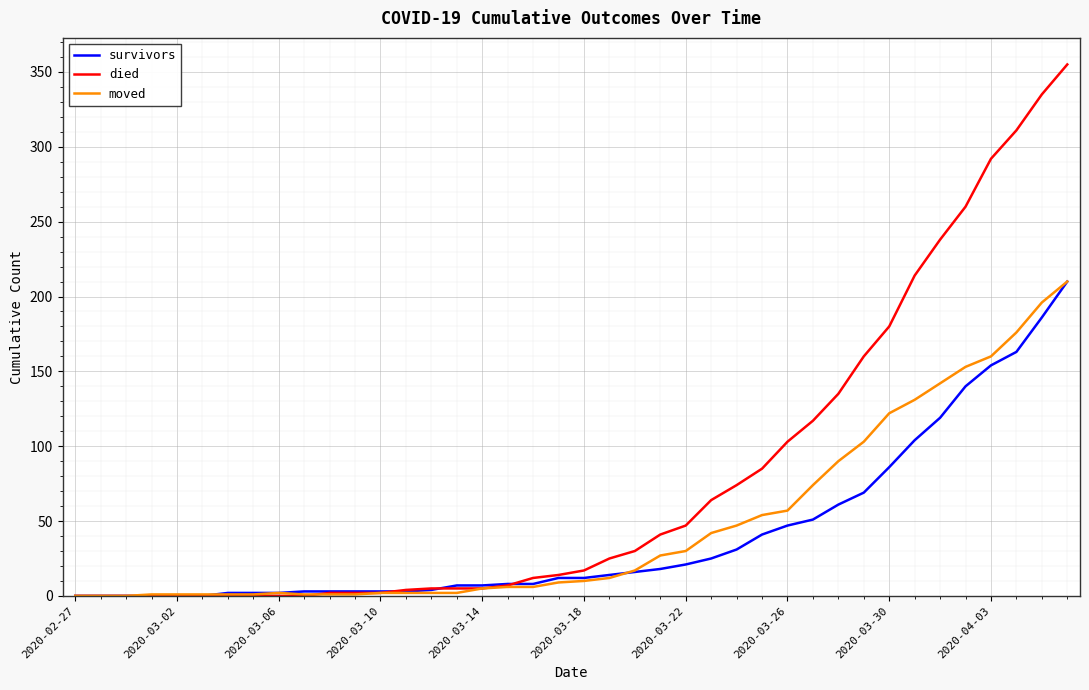

True or false: moved and survivors intersect in this chart.

True